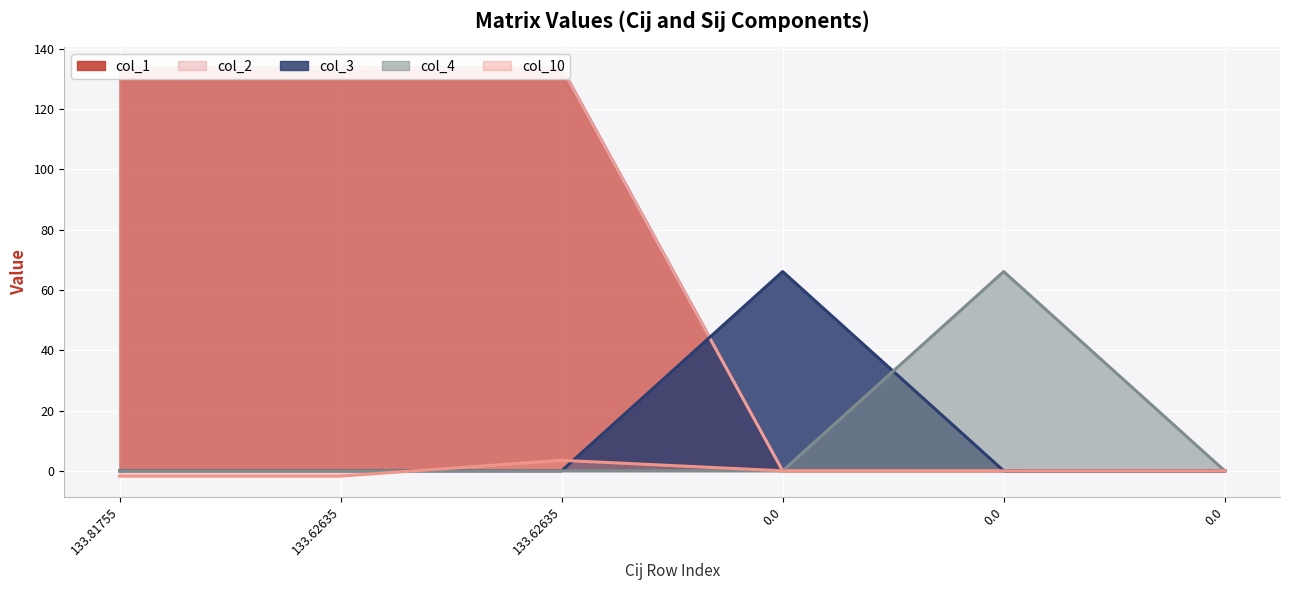

What is the difference between the second highest and second lowest values in the col_1 series?

133.6